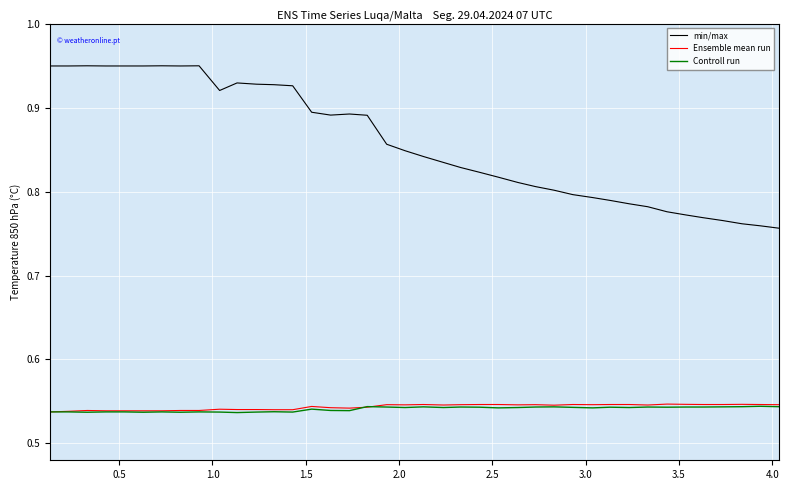

True or false: Controll run and min/max cross at least once.

False